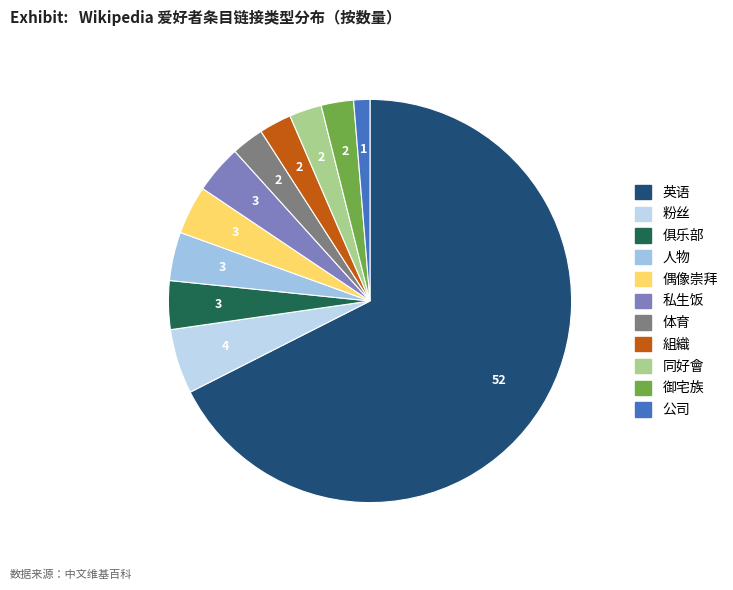

Does 英语 represent more than half of the total?

Yes